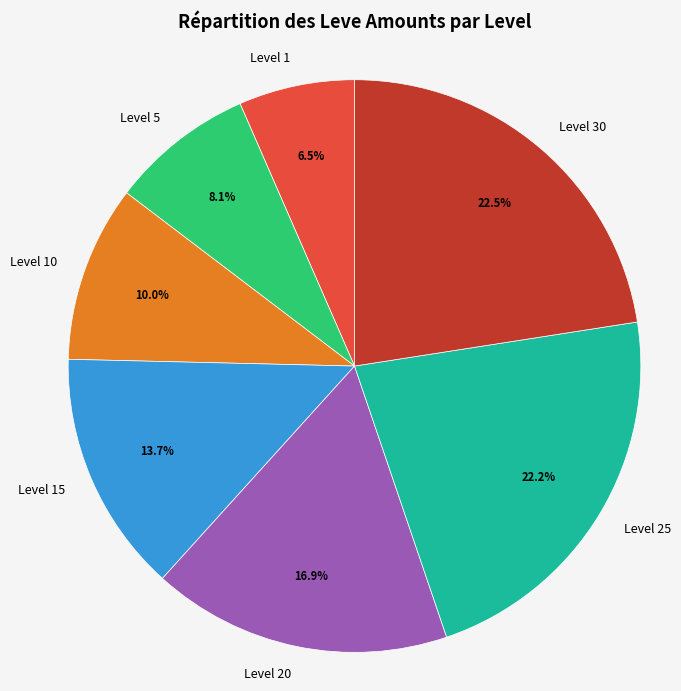

To the nearest percent, what is the combined percentage of Level 20 and Level 1?

23%